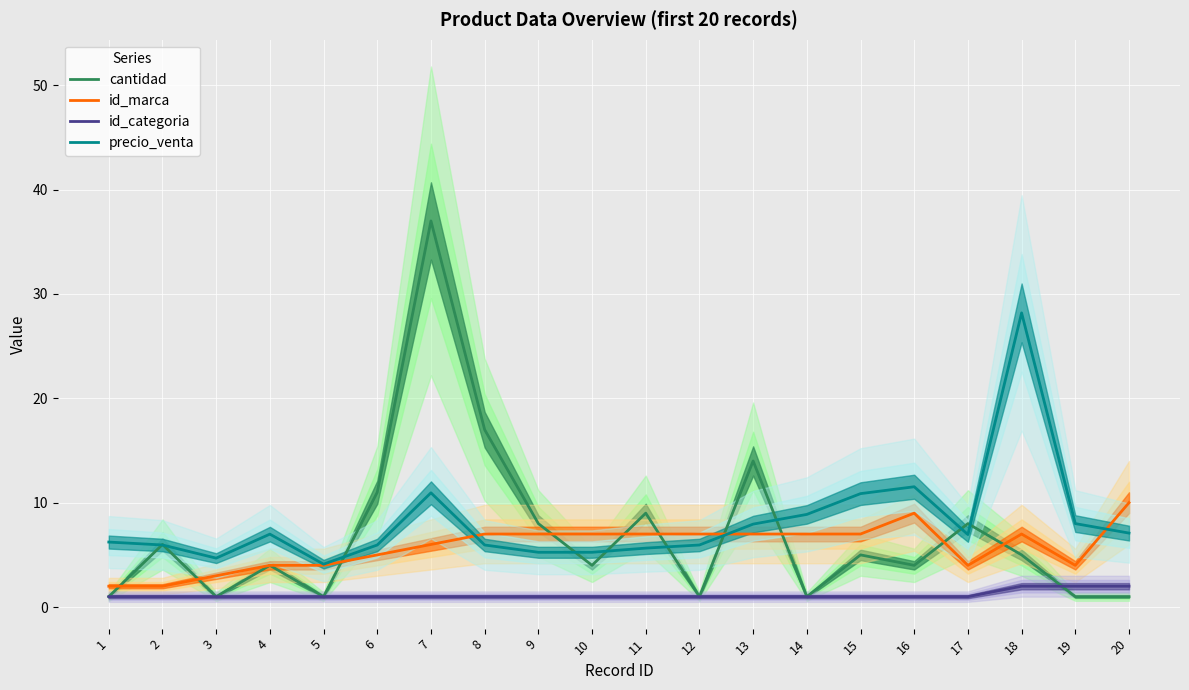

Rank the series at 12 from highest to lowest value.

id_marca, precio_venta, cantidad, id_categoria